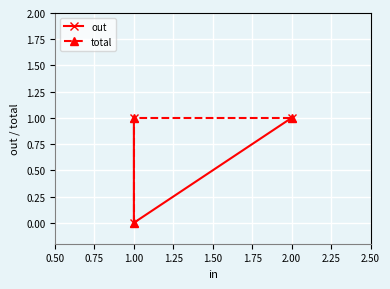

Which series changed the most between 1.00 and 2.00?

out